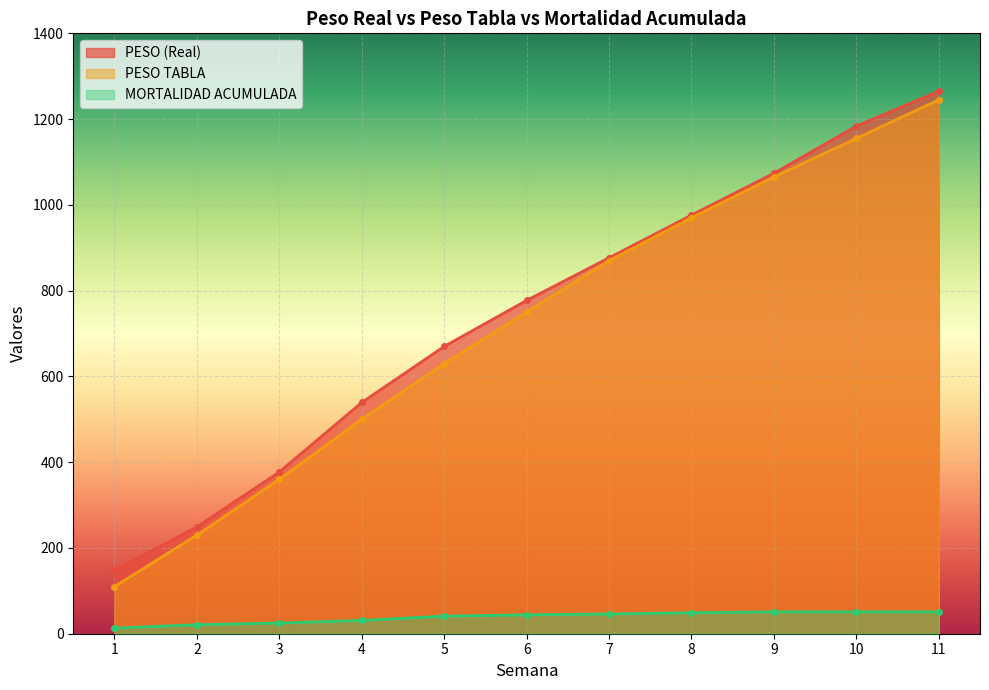

What are all the series names shown in the legend?

PESO (Real), PESO TABLA, MORTALIDAD ACUMULADA